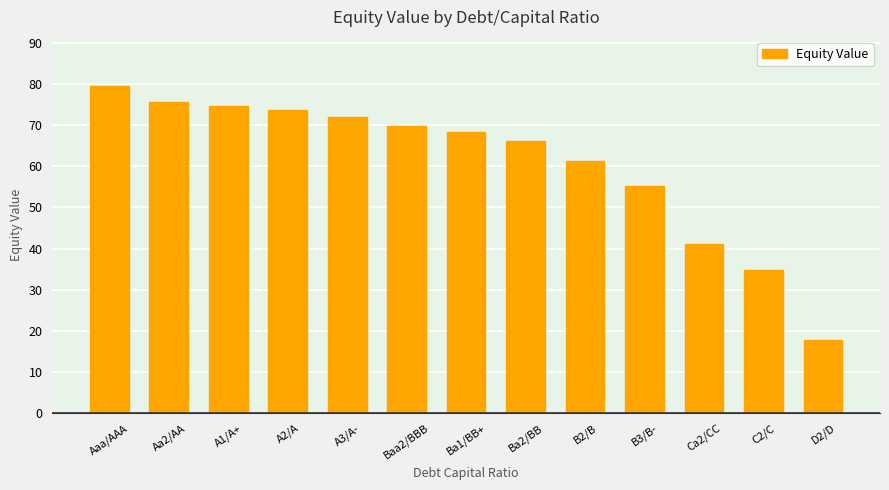

What is the approximate value at Ba1/BB+?

68.2